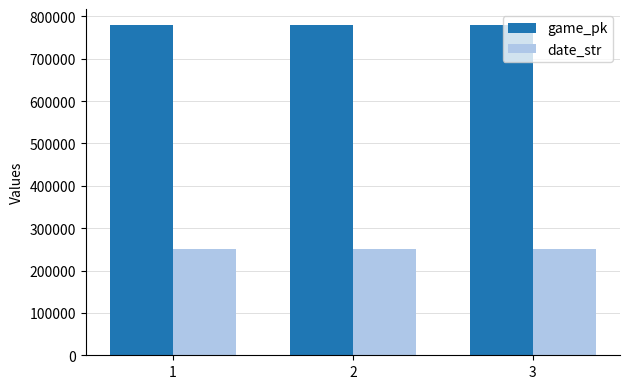

Rank the series by their average value, from lowest to highest.

date_str, game_pk